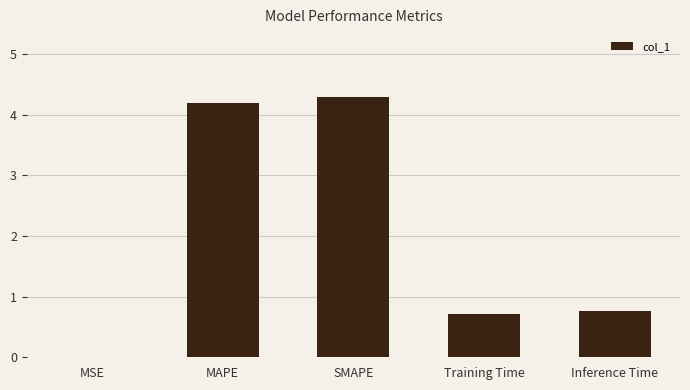

What value does the data have at SMAPE?

4.3